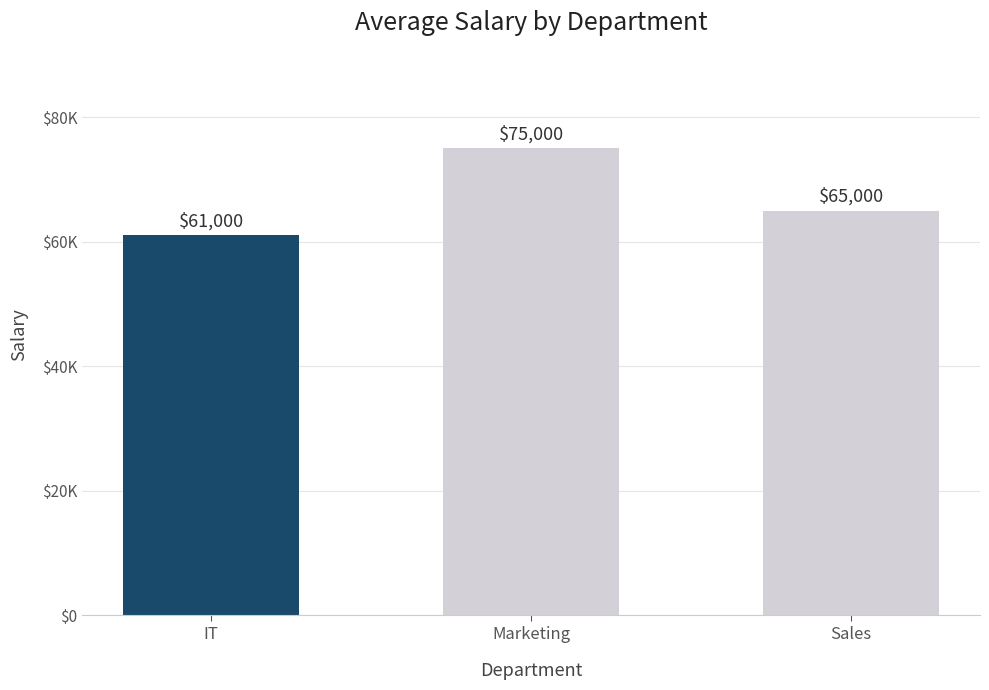

Reading right to left, list all the values displayed in this chart.

Sales=65000	Marketing=75000	IT=61000